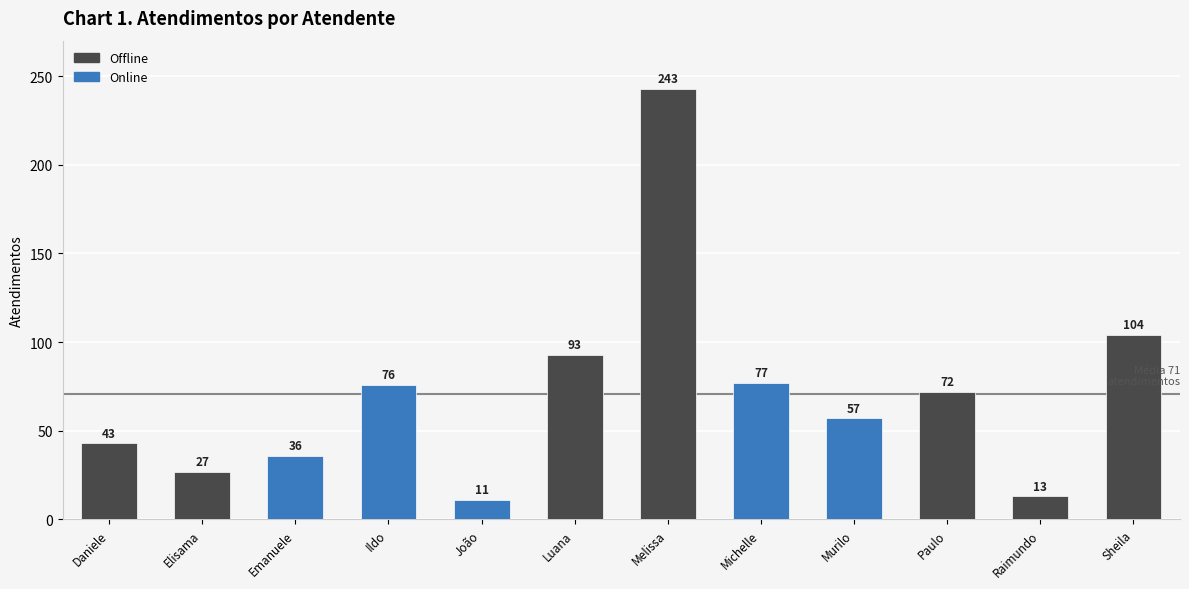

Count the number of data series in this chart.

1